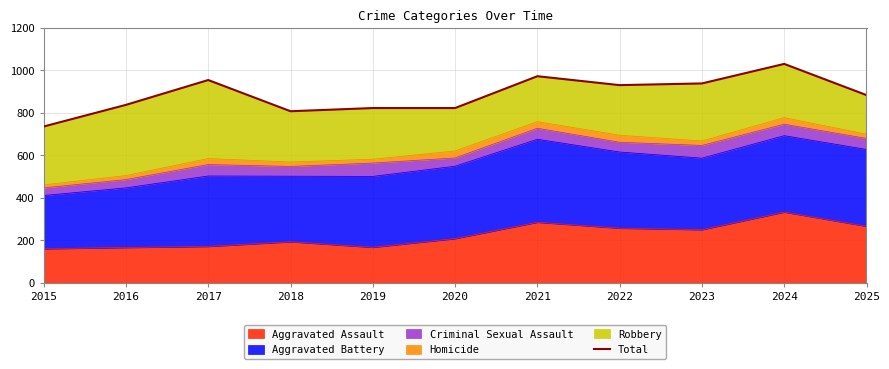

Is it true that the value at 2025 is 884?

True